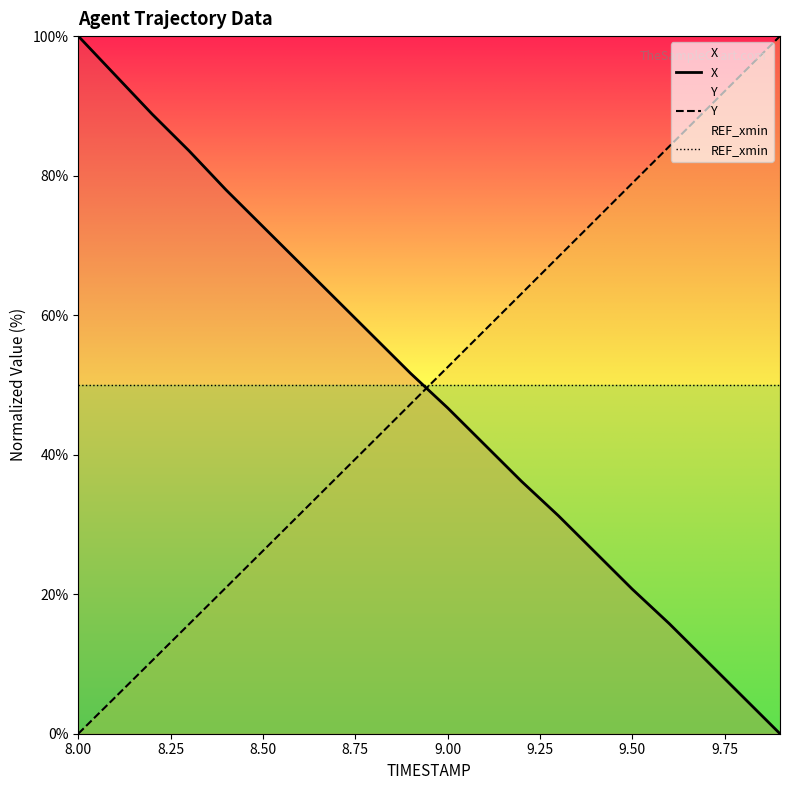

True or false: Y and REF_xmin intersect in this chart.

True